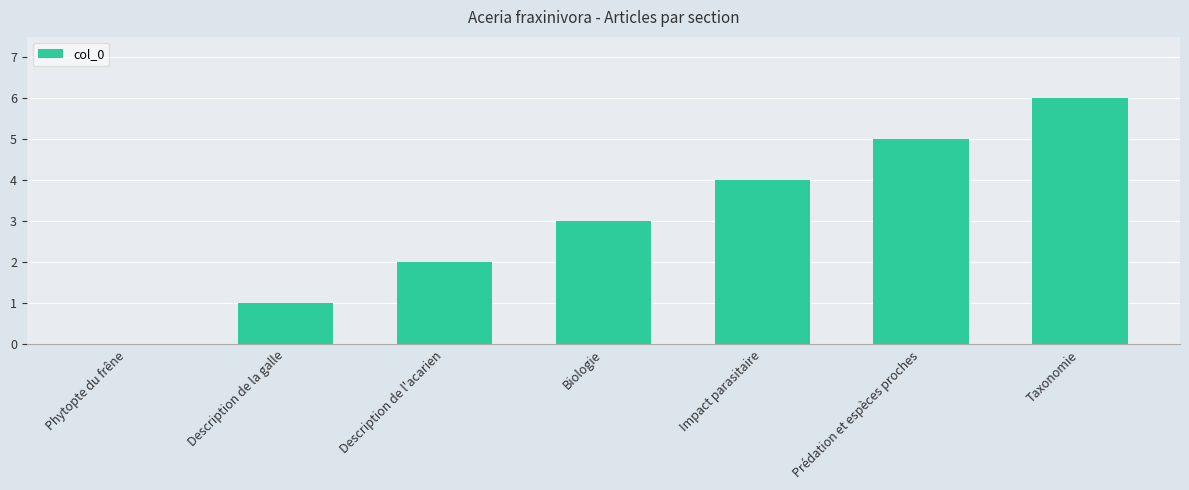

What is the sum of all values?

21